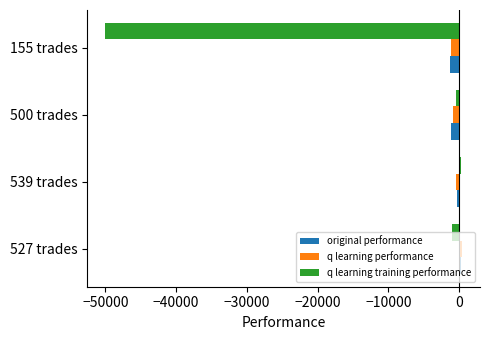

Which series has the widest spread of values?

q learning training performance